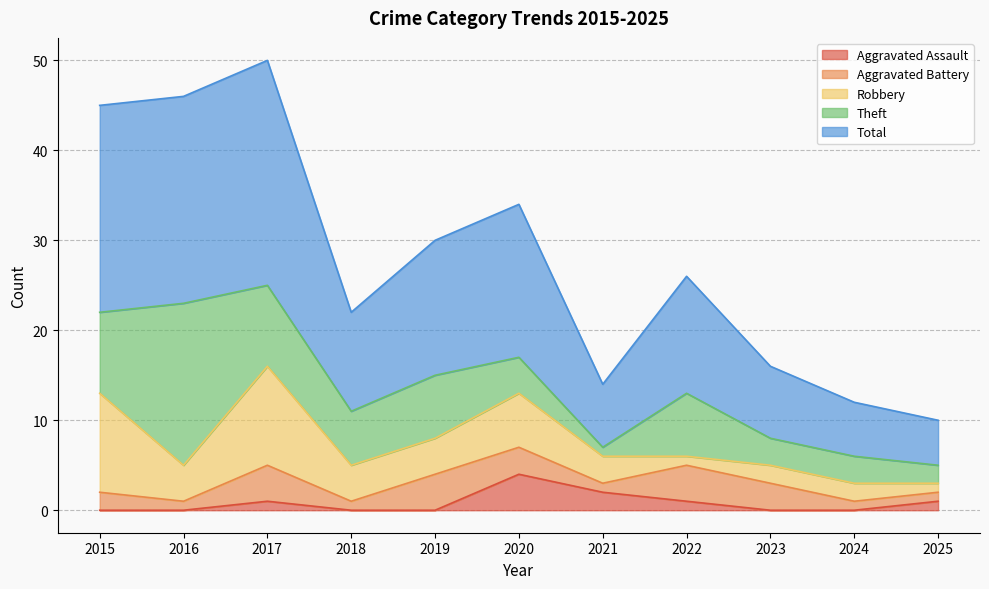

What are all the series names shown in the legend?

Aggravated Assault, Aggravated Battery, Robbery, Theft, Total